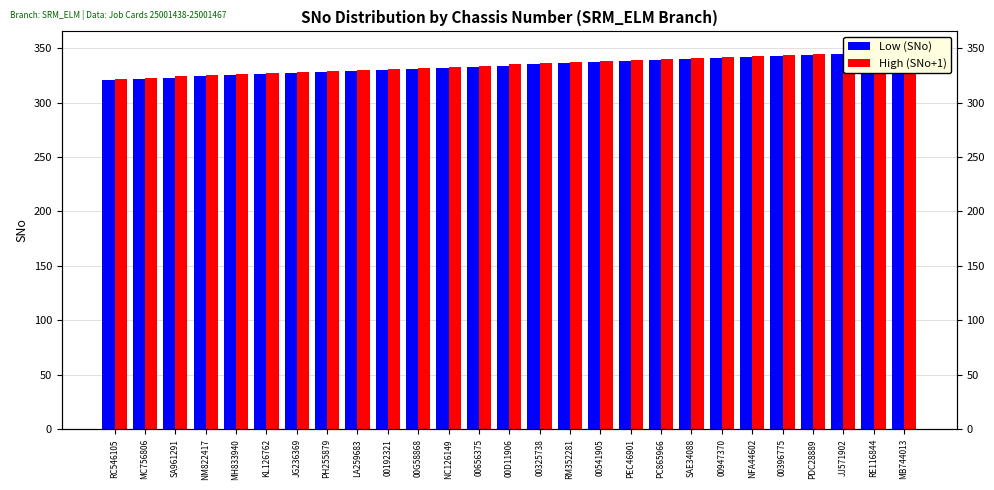

Where does the High (SNo+1) series first go above 335?

00325738